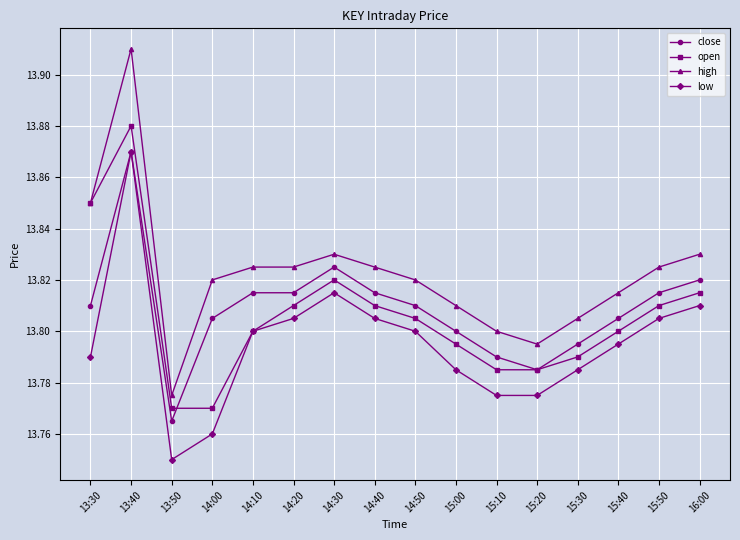

At which category does low reach its first local peak?

13:40